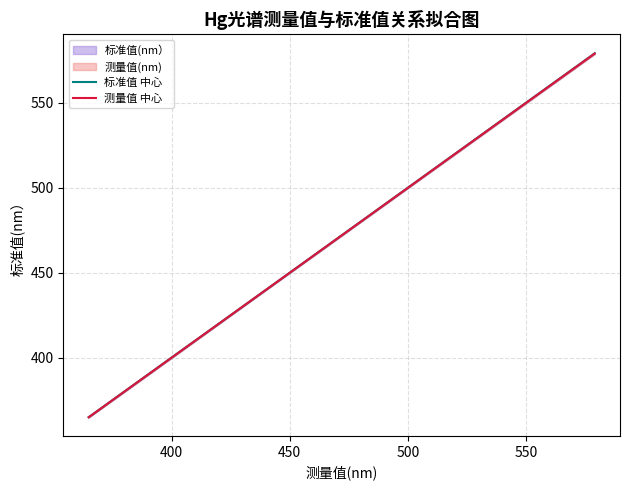

List the series in order of their peak value, lowest first.

测量值 中心, 标准值 中心